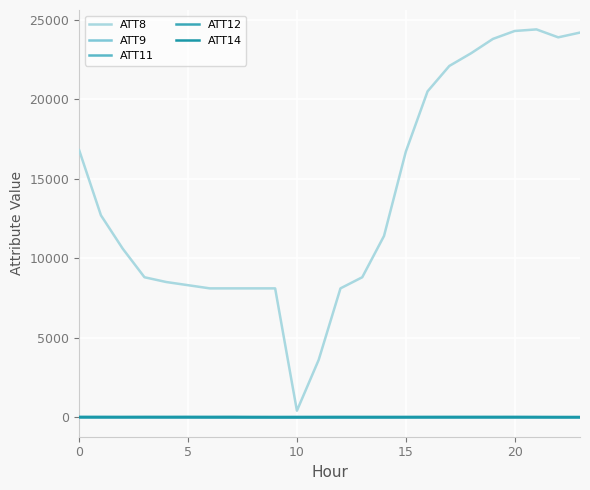

What is the average value of the ATT12 series?

4.2